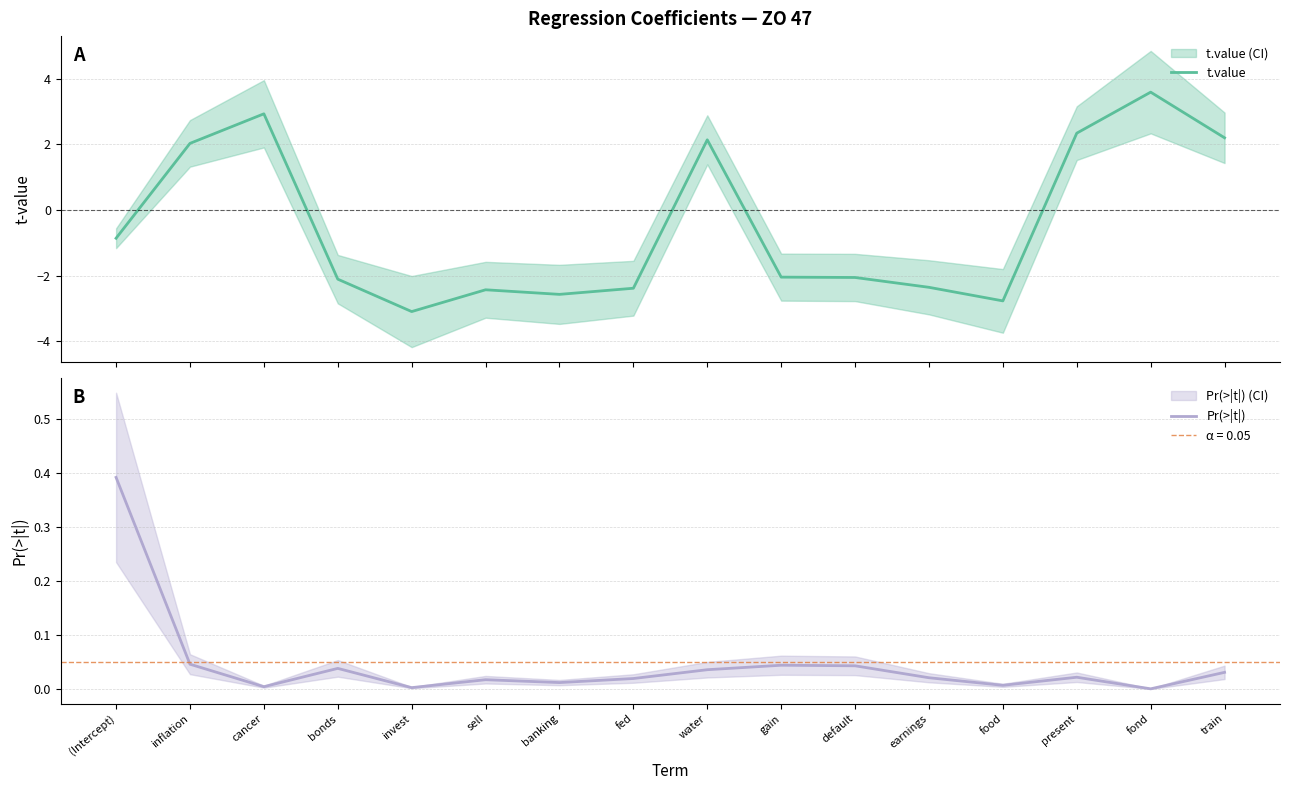

At which category does t.value reach its first local peak?

cancer